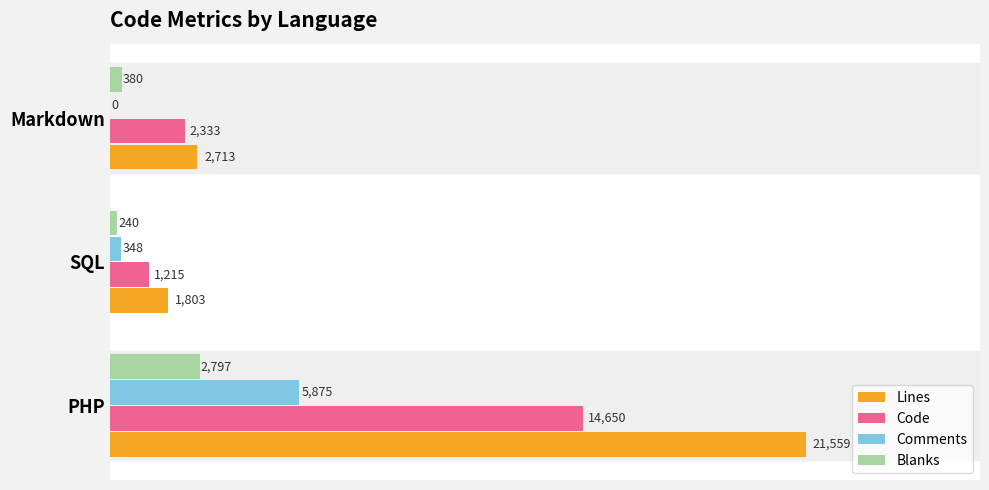

At which label does Code reach its peak?

PHP